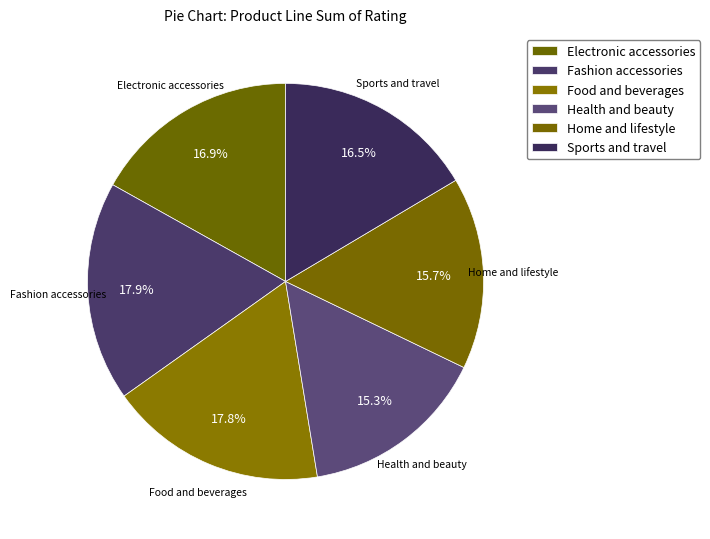

The Home and lifestyle slice represents 16% of the pie. True or false?

True